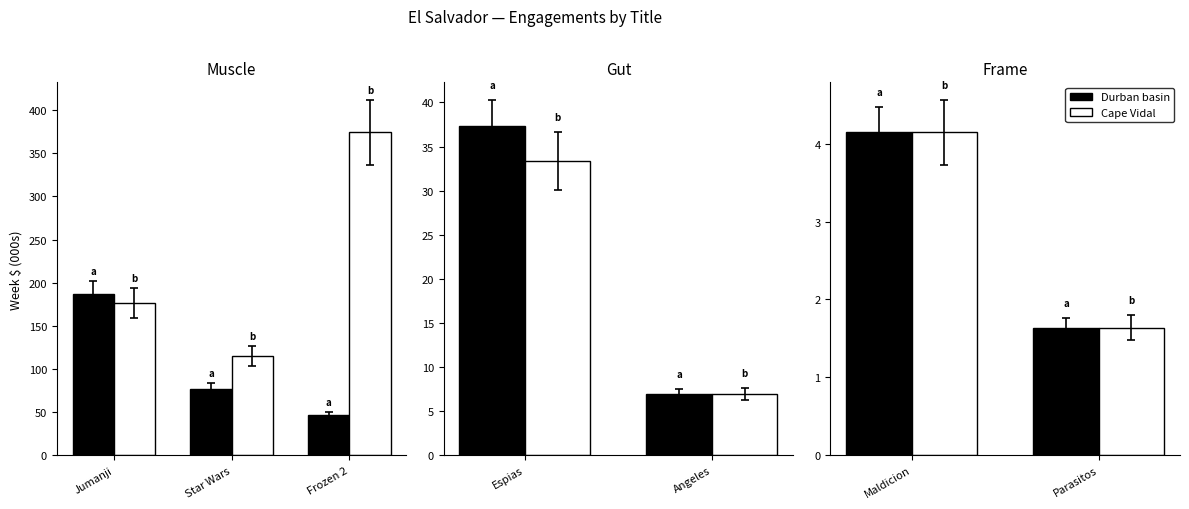

What is the smallest value displayed?

1.6